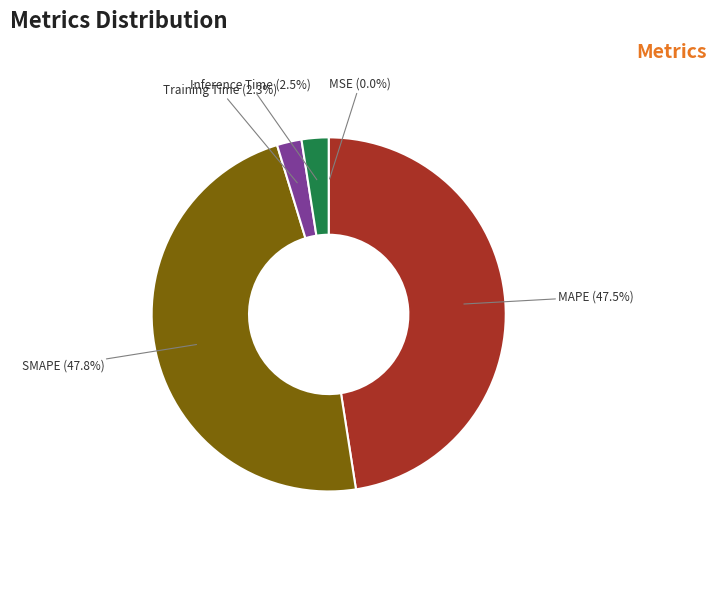

Does MAPE represent more than half of the total?

No